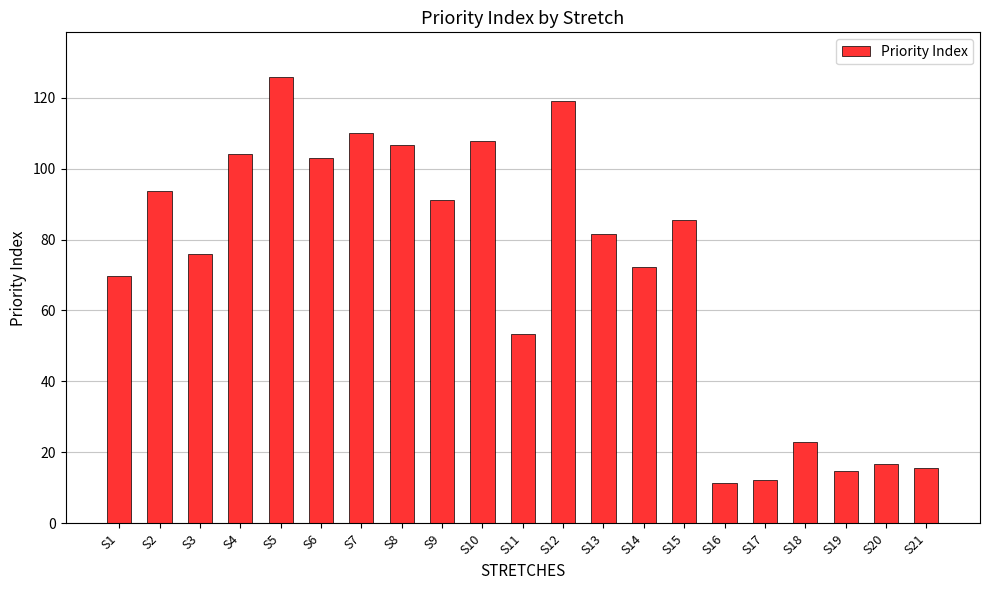

The chart shows a value of 144.6 at S13. True or false?

False